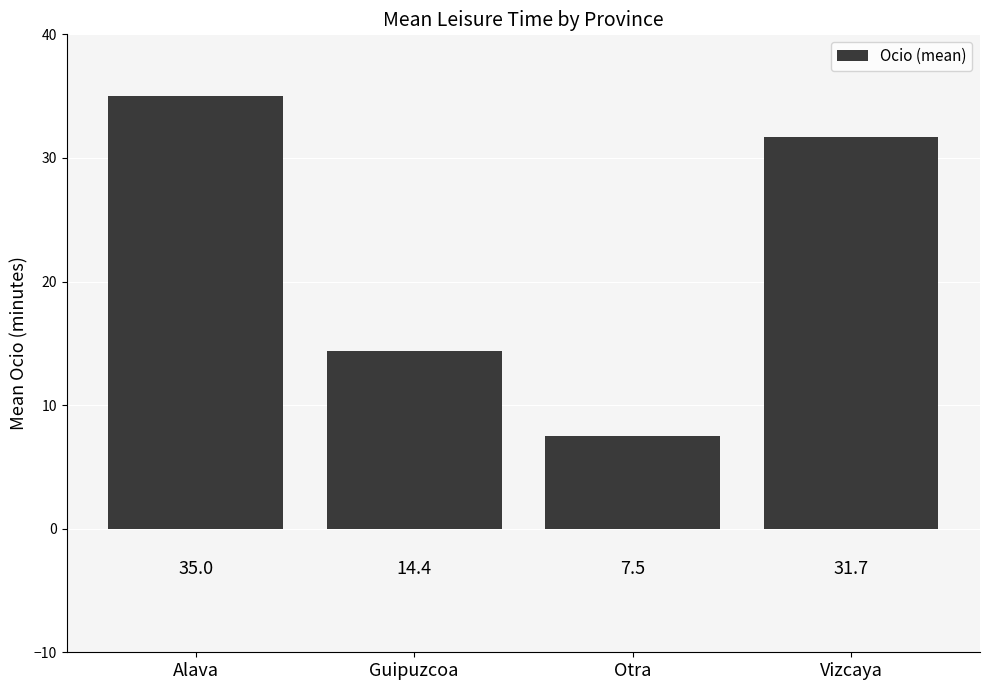

What is the ratio of the value at Otra to the value at Alava?

0.2